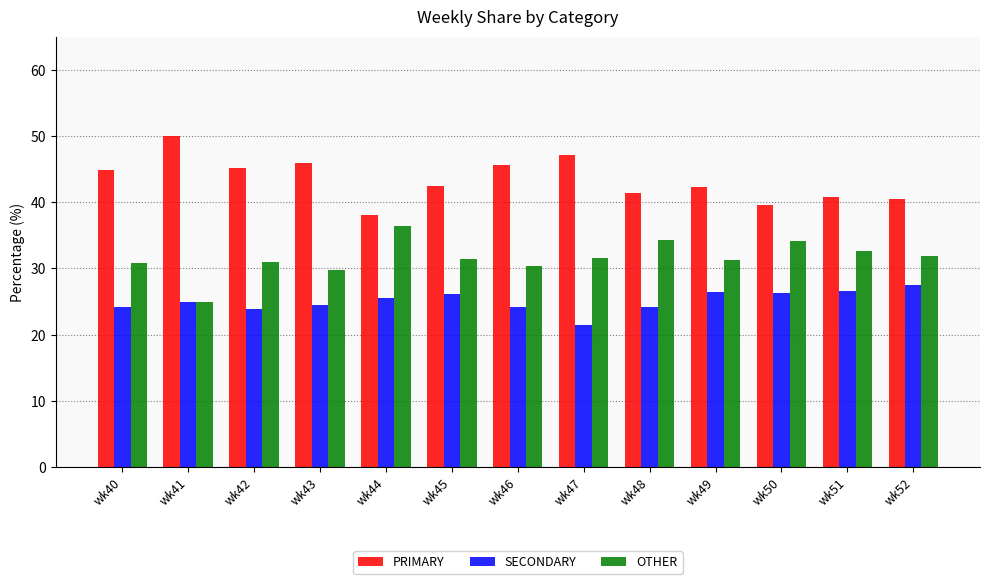

True or false: SECONDARY has a value of 42.9 at wk44.

False